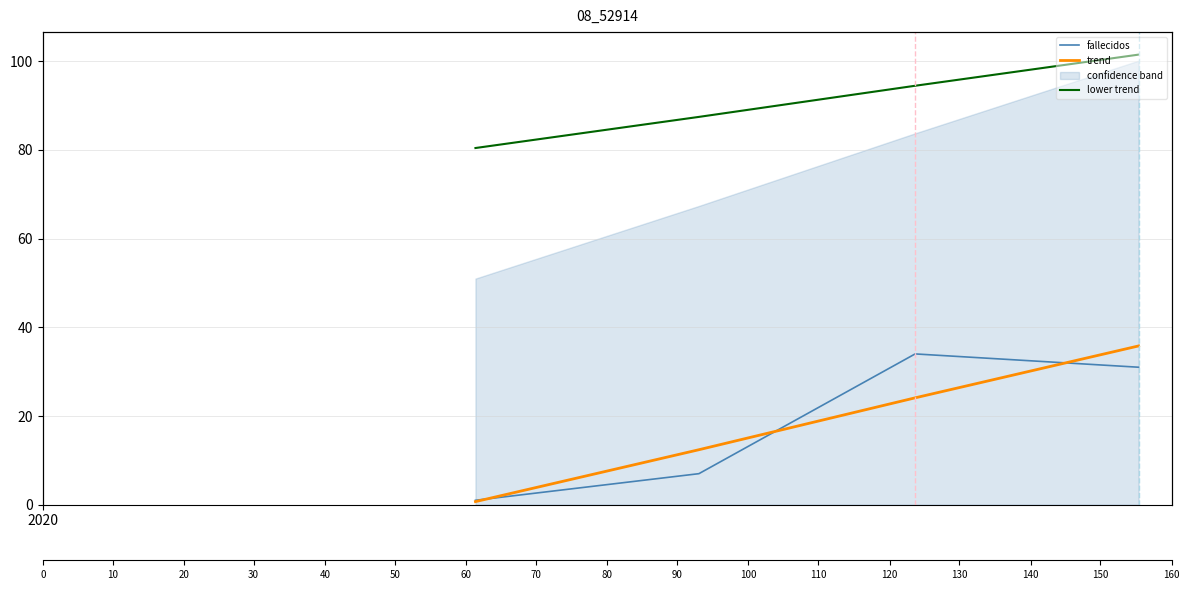

Which series has the largest total across all categories?

lower trend